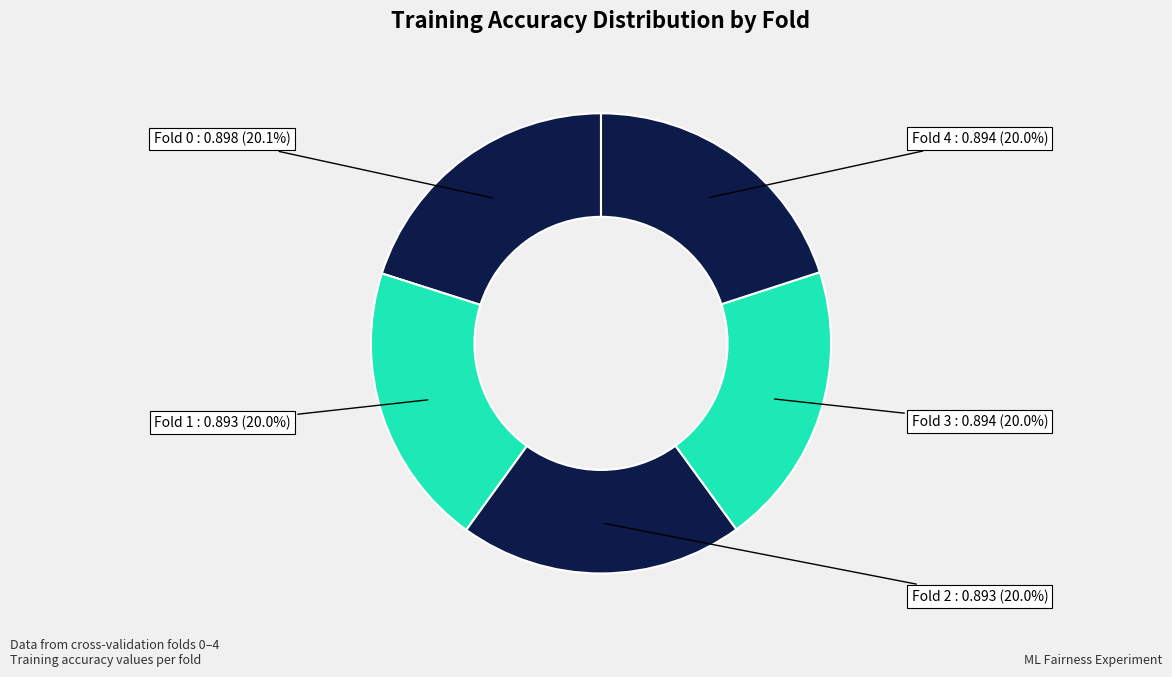

How many segments does this pie chart have?

5